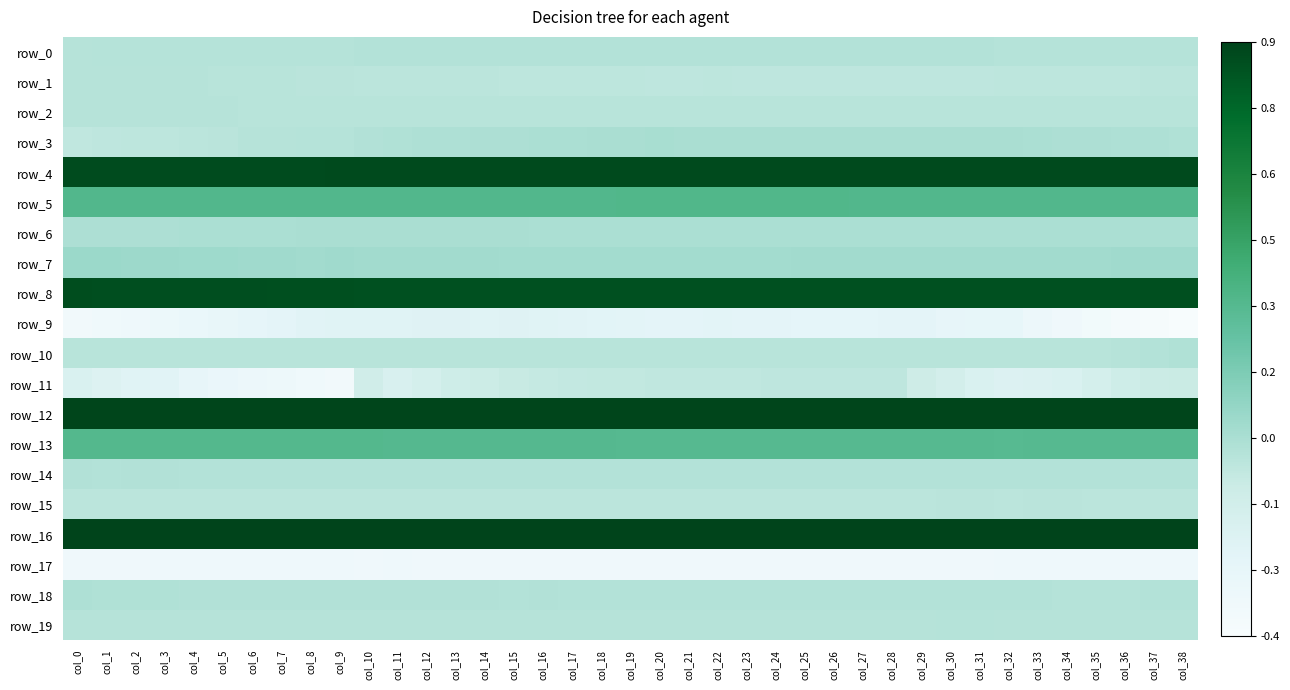

Where is row_2 nearest to the value 0?

col_5